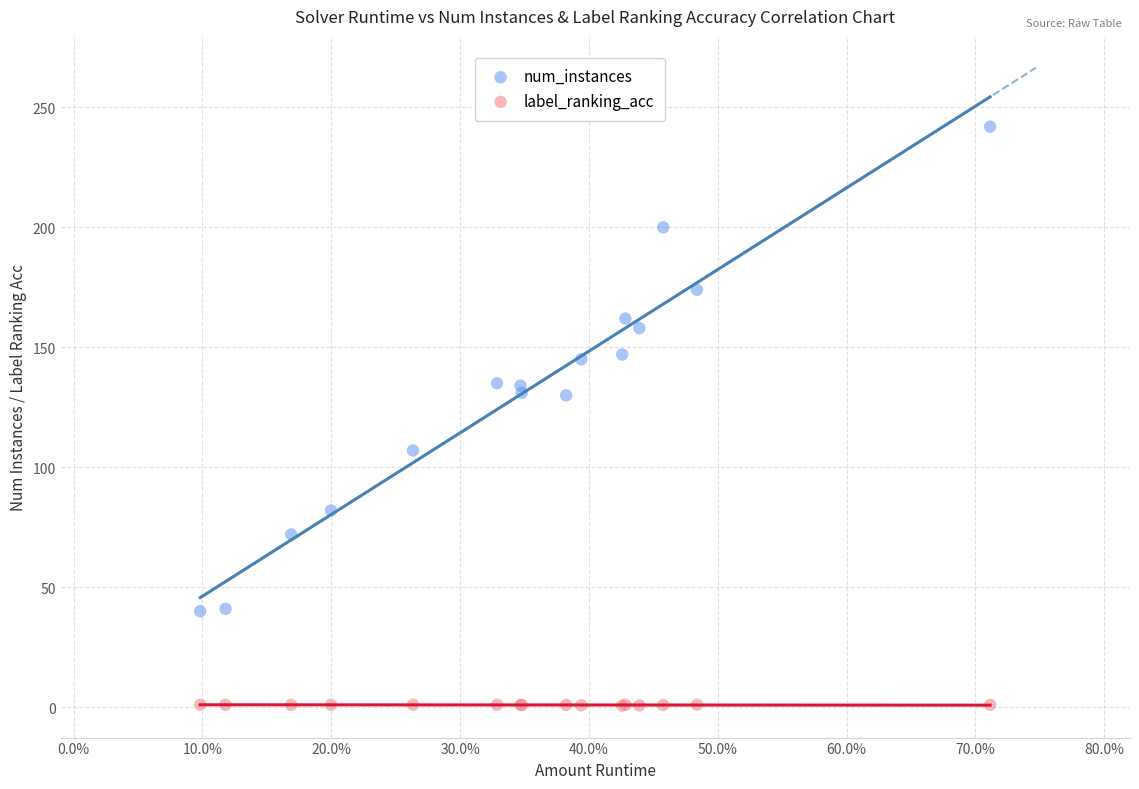

Which series contains the lowest Y value?

label_ranking_acc